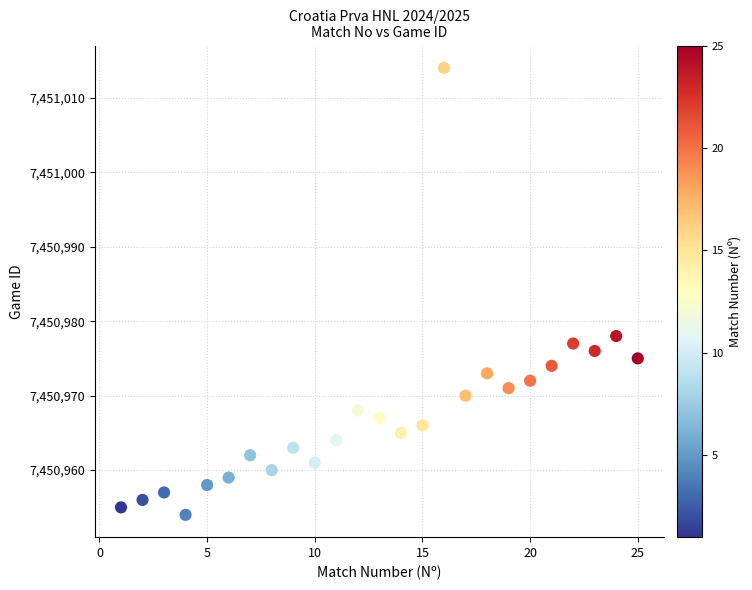

What is the range of X values (max minus min)?

24